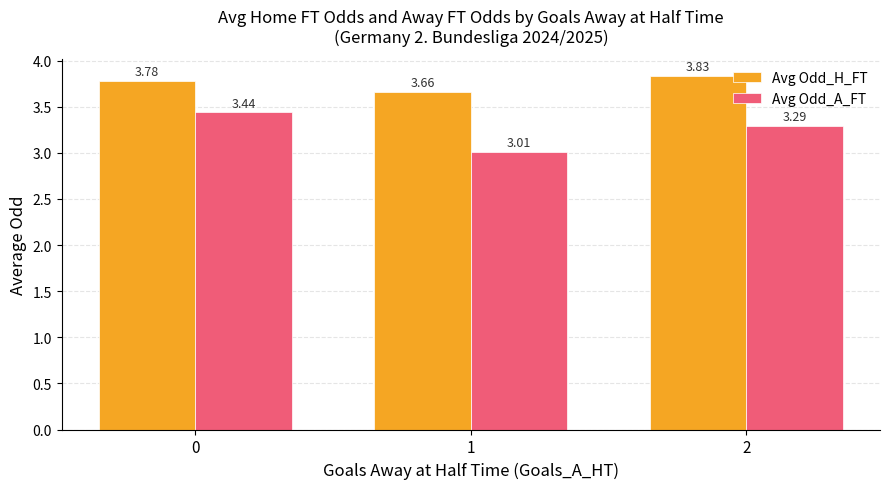

How many groups of bars are there?

3